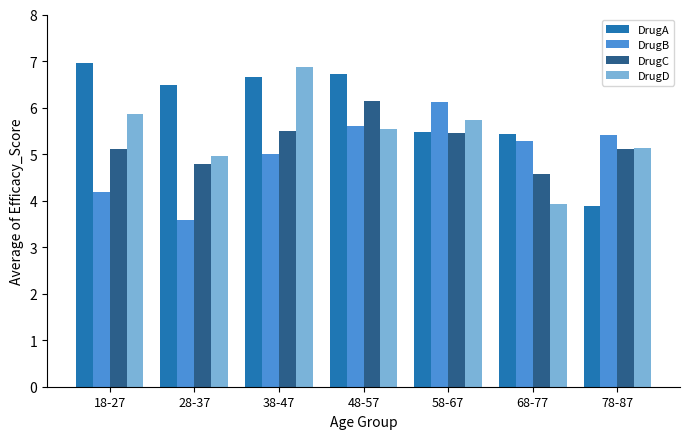

How many series are shown in this chart?

4